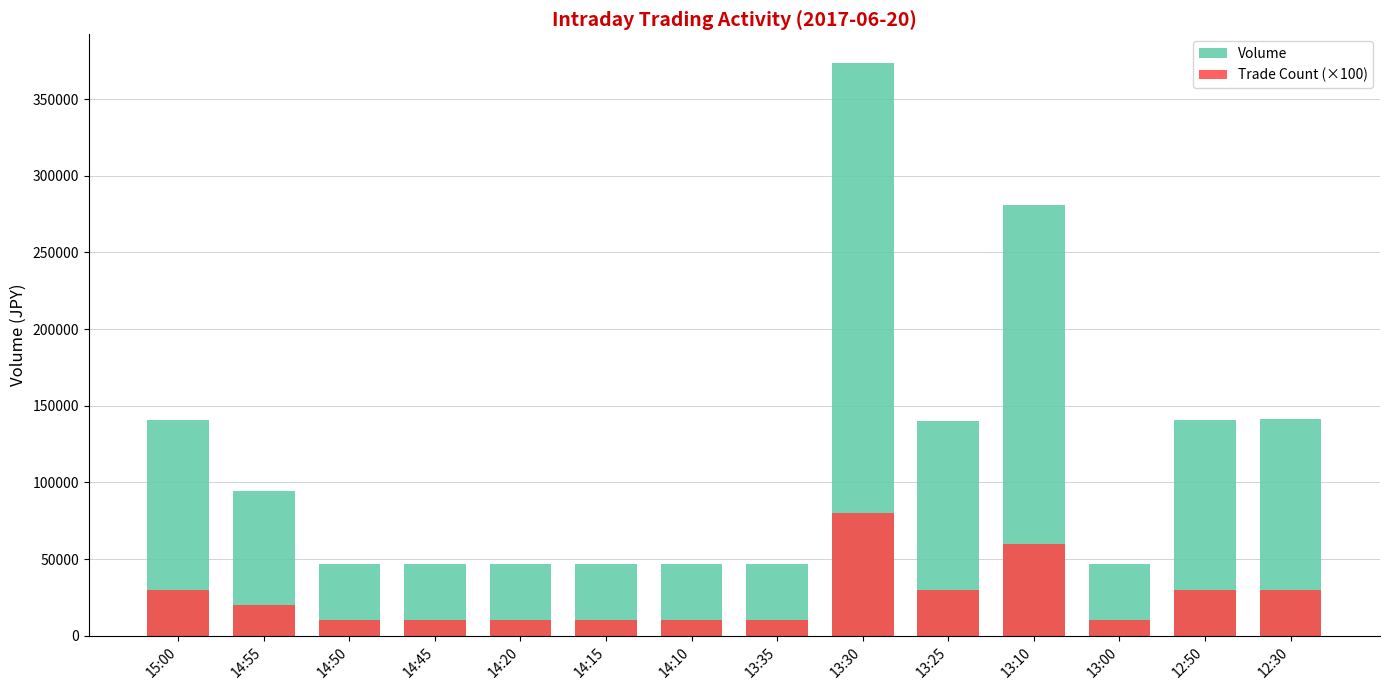

What is the difference between the highest and lowest values at 13:10?

220900